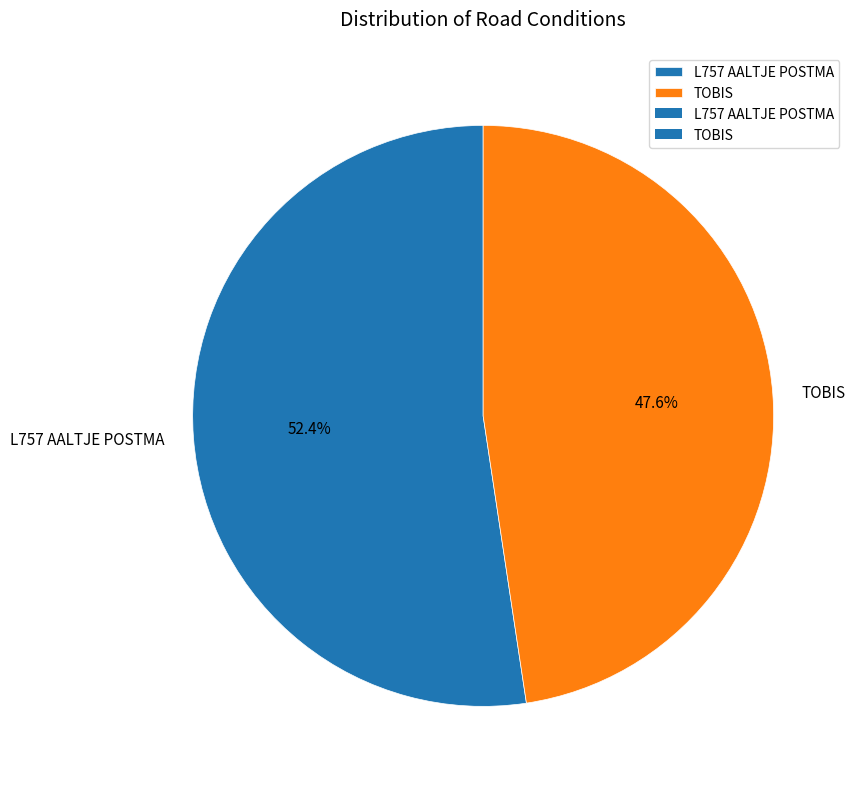

Which slice is the largest?

L757 AALTJE POSTMA